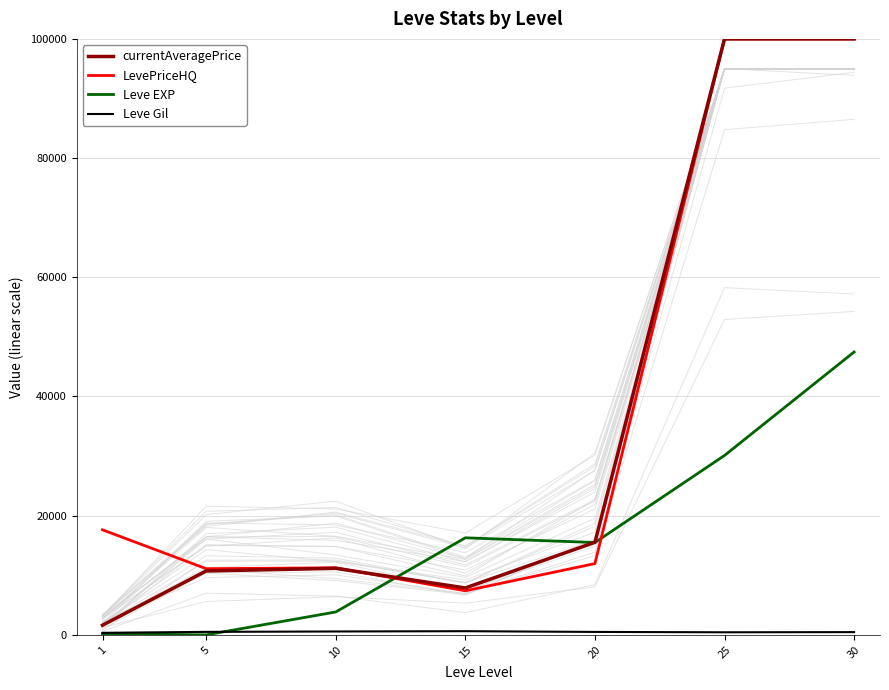

How many values in the LevePriceHQ series are below 11965?

3